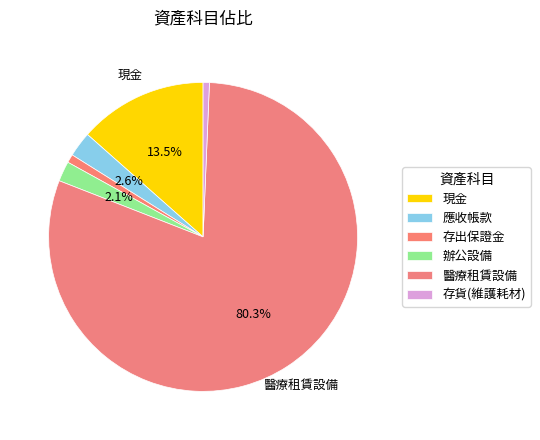

Is 醫療租賃設備 the majority of the pie?

Yes